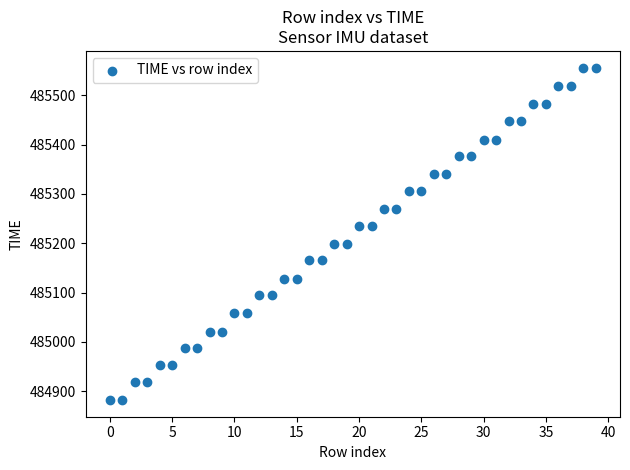

What is the range of Y values (max minus min)?

674